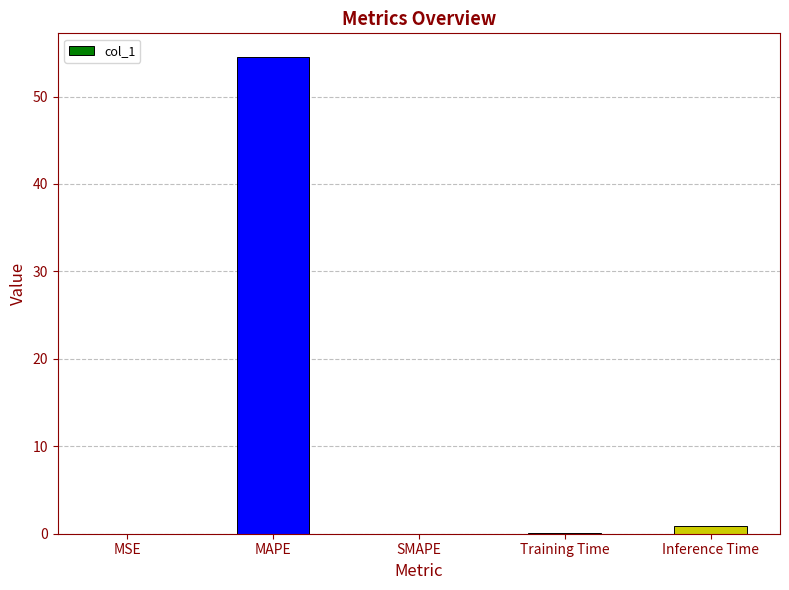

True or false: the data shows 0.9 at Inference Time.

True